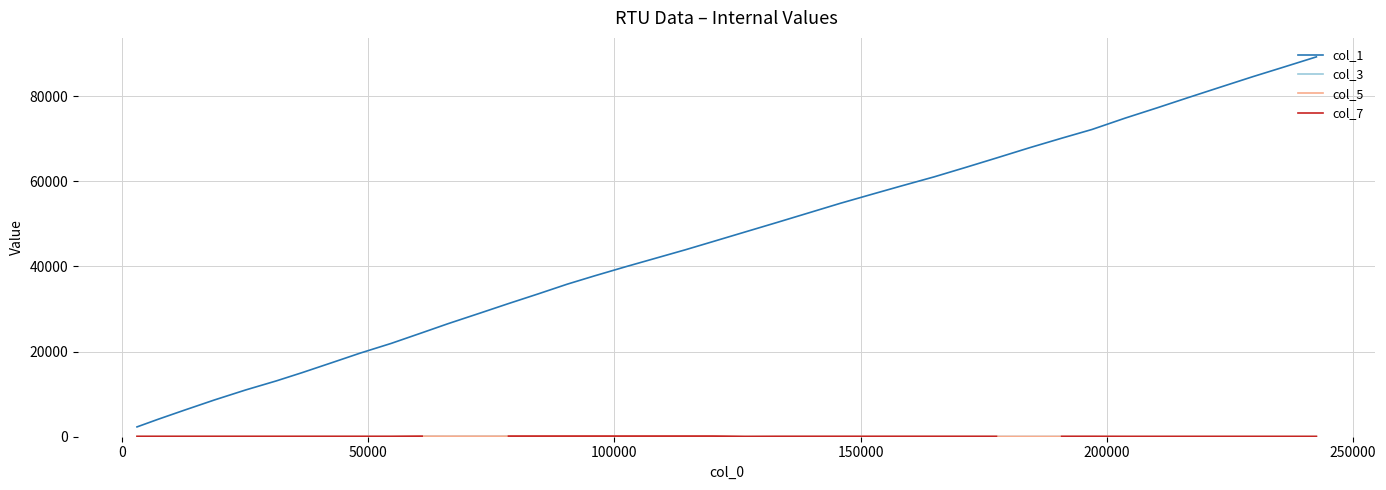

What are all the series names shown in the legend?

col_1, col_3, col_5, col_7